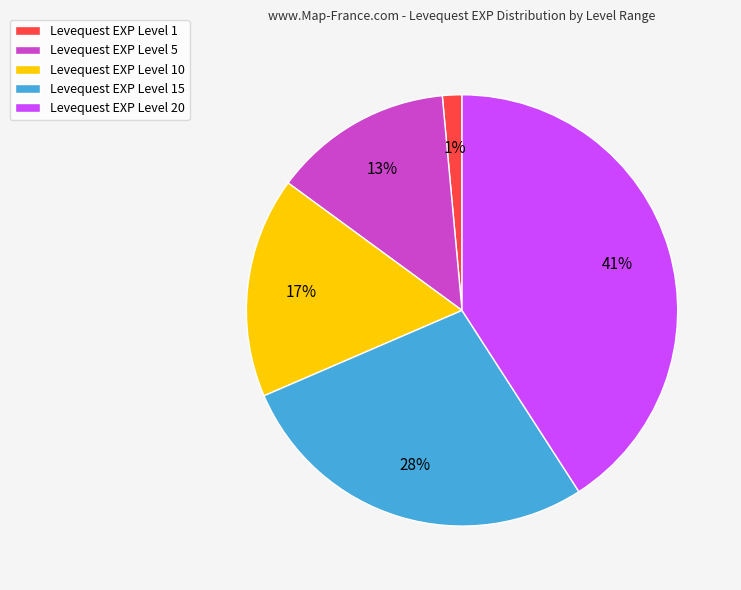

Which category has the biggest portion of the pie?

Levequest EXP Level 20